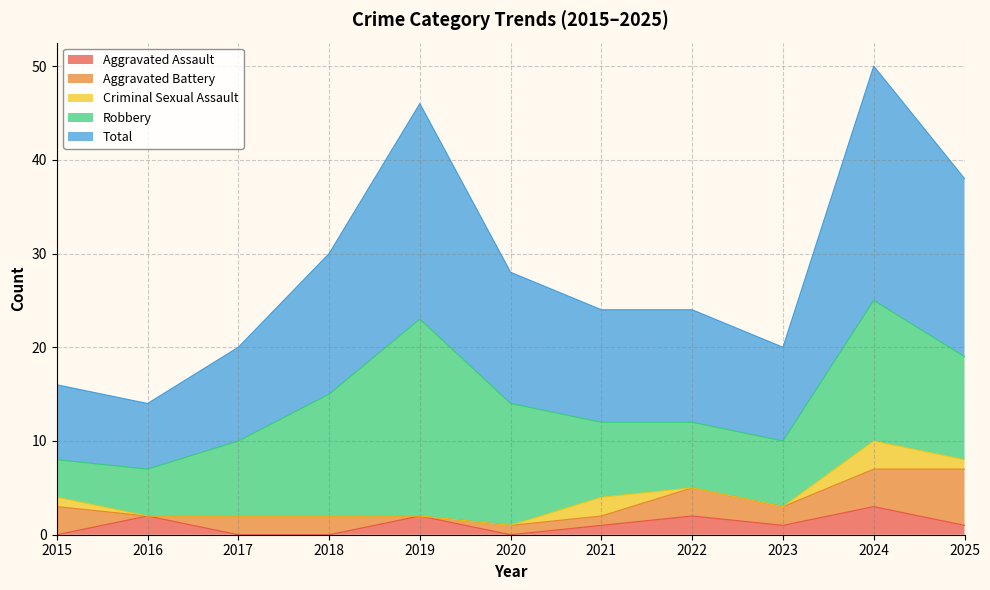

True or false: Aggravated Assault has a value of 1 at 2021.

True